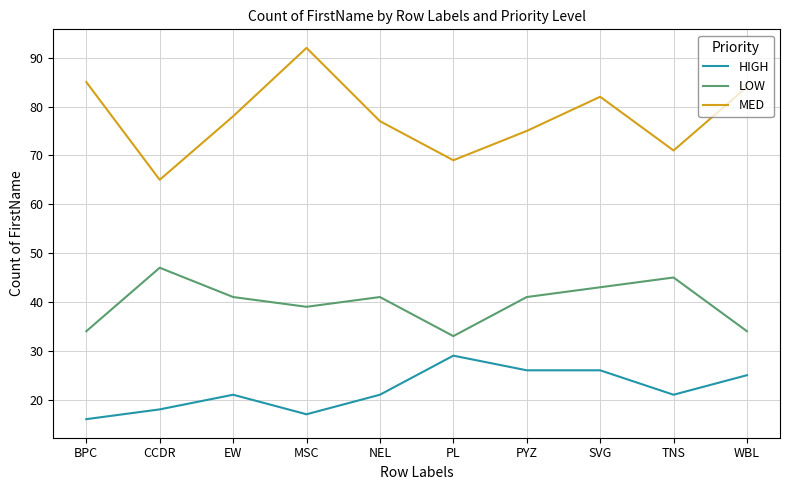

What is the difference between the MED values at EW and CCDR?

13